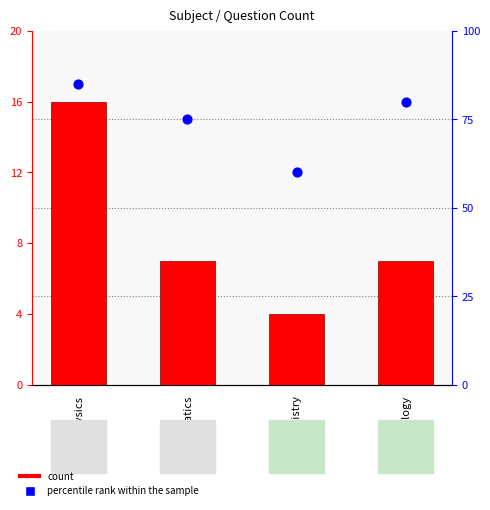

What are all the series names shown in the legend?

count, percentile rank within the sample